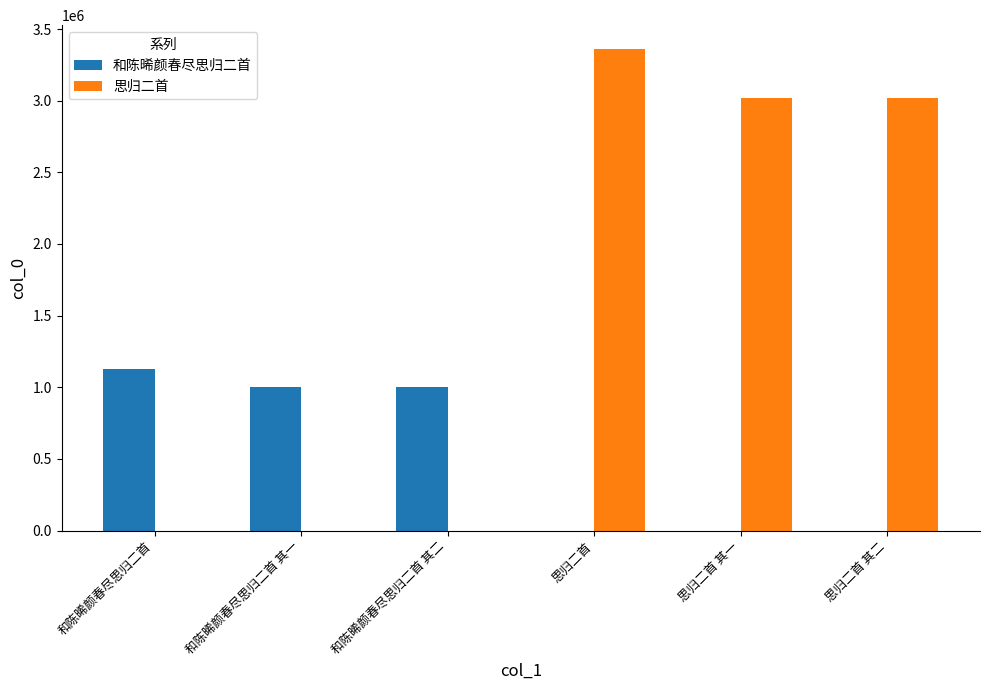

What is the spread (max minus min) of values at 思归二首?

3359214